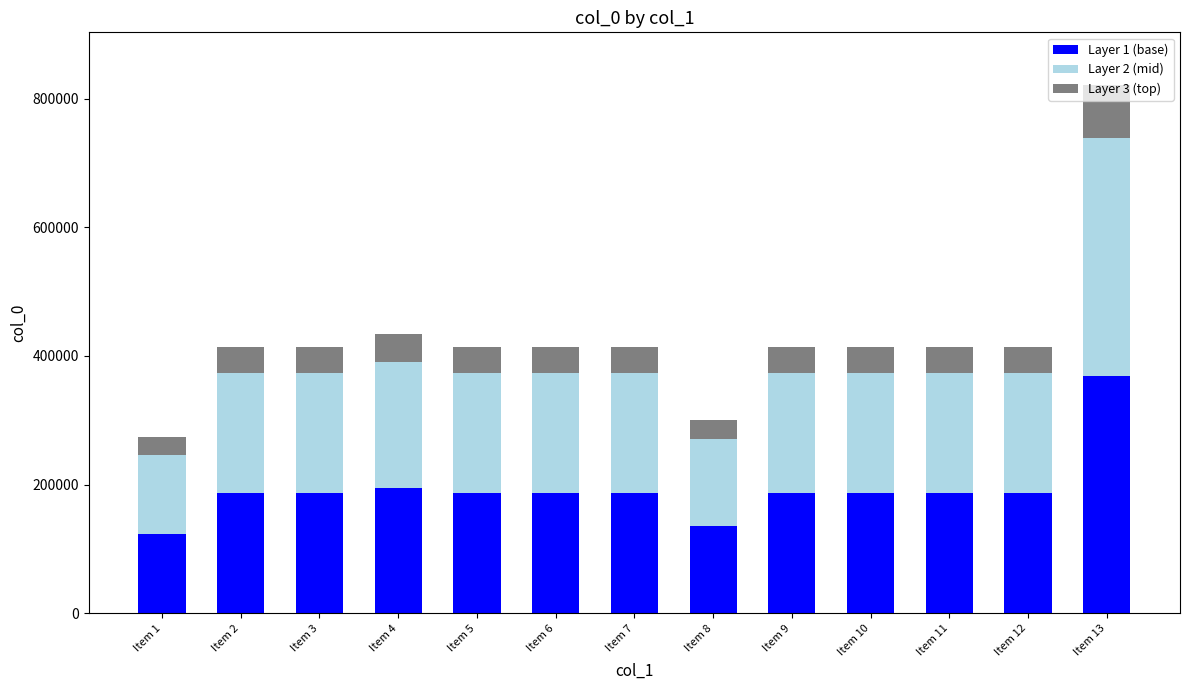

The value of Layer 1 (base) at Item 2 is 123763. True or false?

False